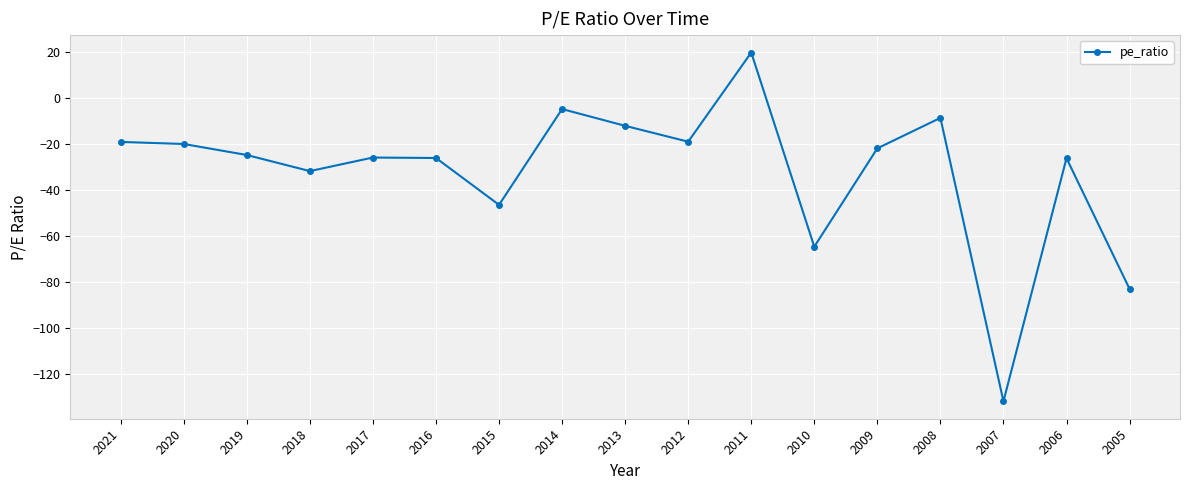

What is the sum of the values at 2015 and 2011?

-26.7